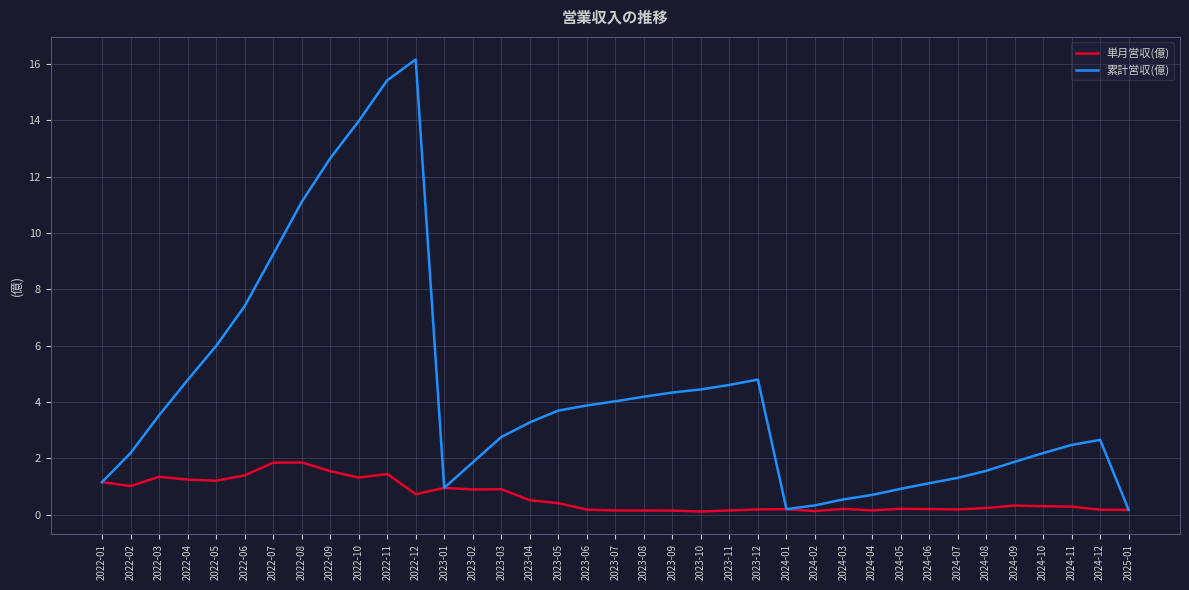

What is the maximum value shown in the chart?

16.2